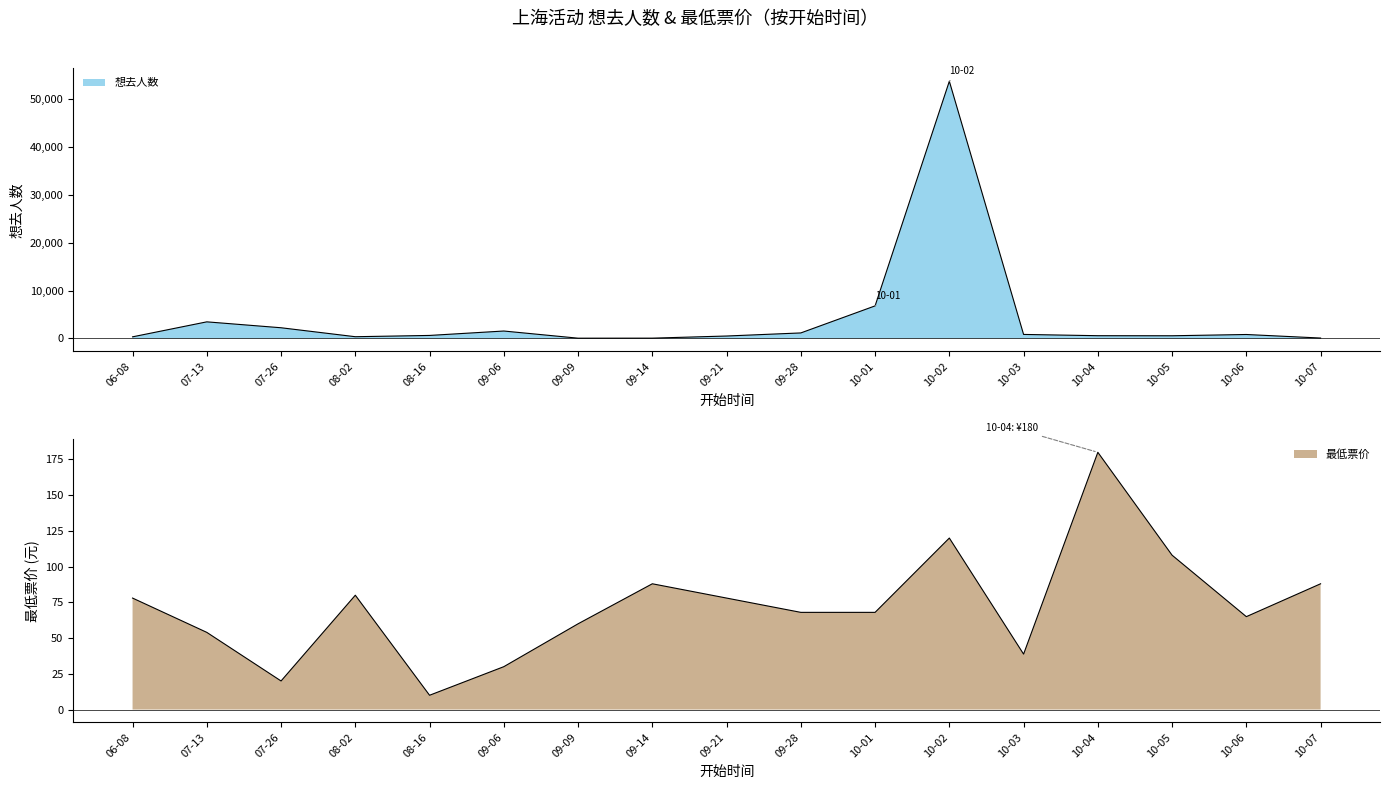

At which category is the sum across all series the highest?

10-02